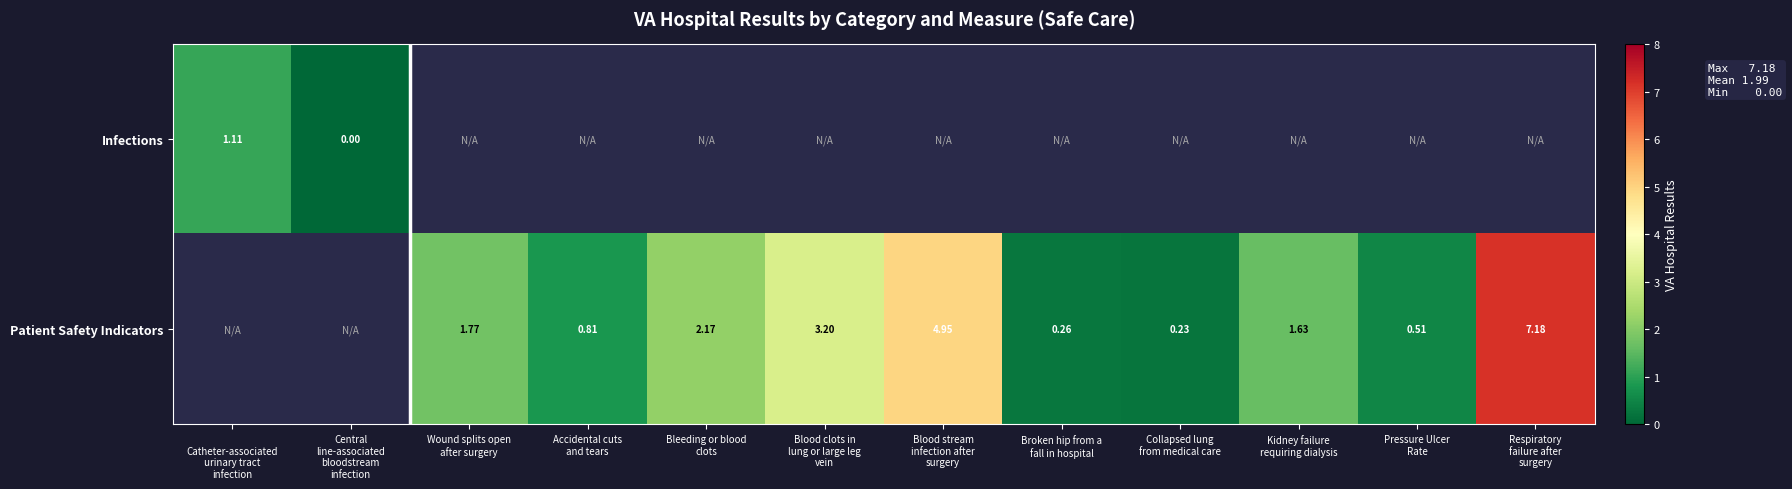

Between Bleeding or blood clots and Broken hip from a fall in hospital, which series saw the biggest shift?

Patient Safety Indicators